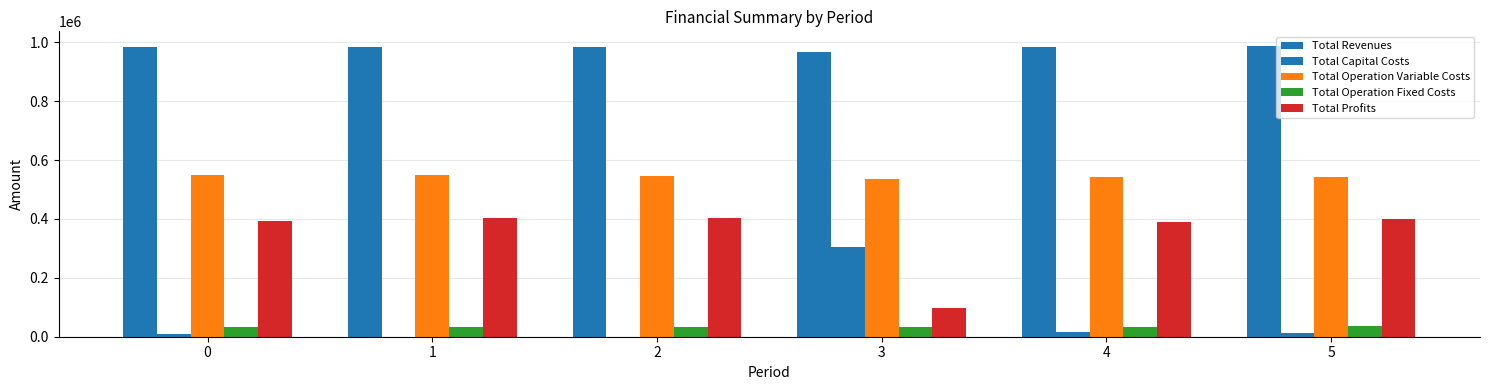

What is the lowest value of the Total Operation Variable Costs series?

535018.2